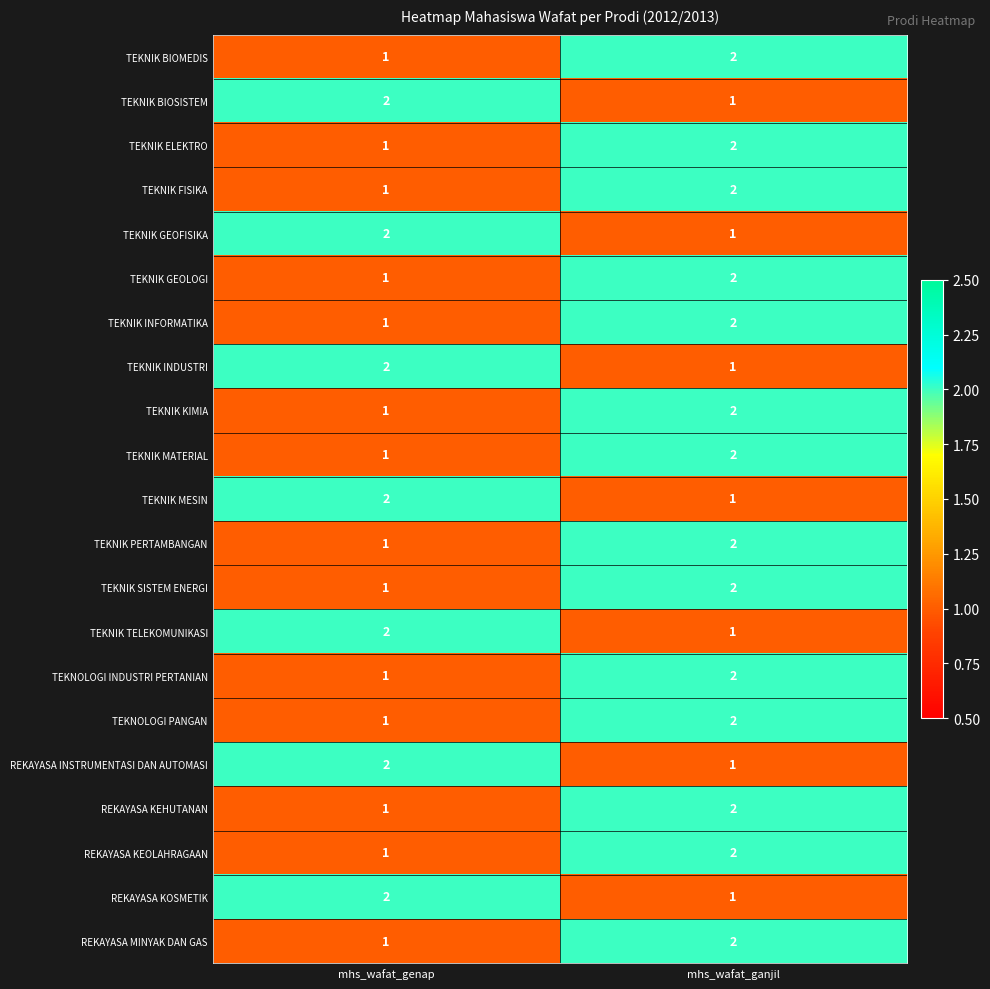

What is the sum of all TEKNIK FISIKA values?

3